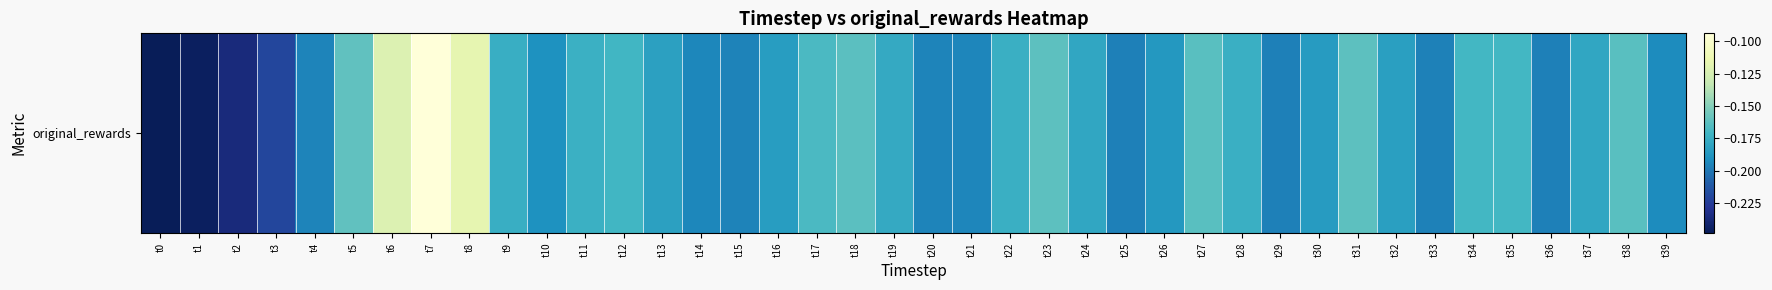

List the labels in order of value, largest first.

t7, t8, t6, t5, t31, t23, t18, t27, t38, t17, t34, t35, t12, t11, t28, t22, t9, t19, t24, t37, t13, t32, t16, t30, t26, t10, t39, t14, t21, t20, t4, t15, t33, t29, t36, t25, t3, t2, t1, t0